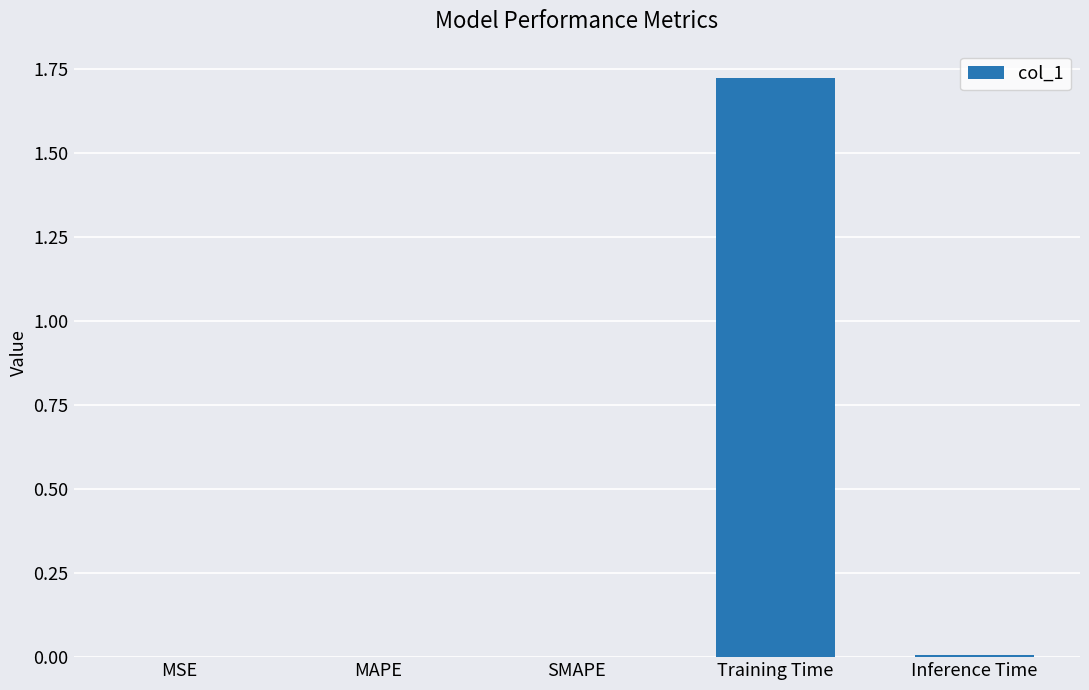

Which label corresponds to the largest value in the chart?

Training Time